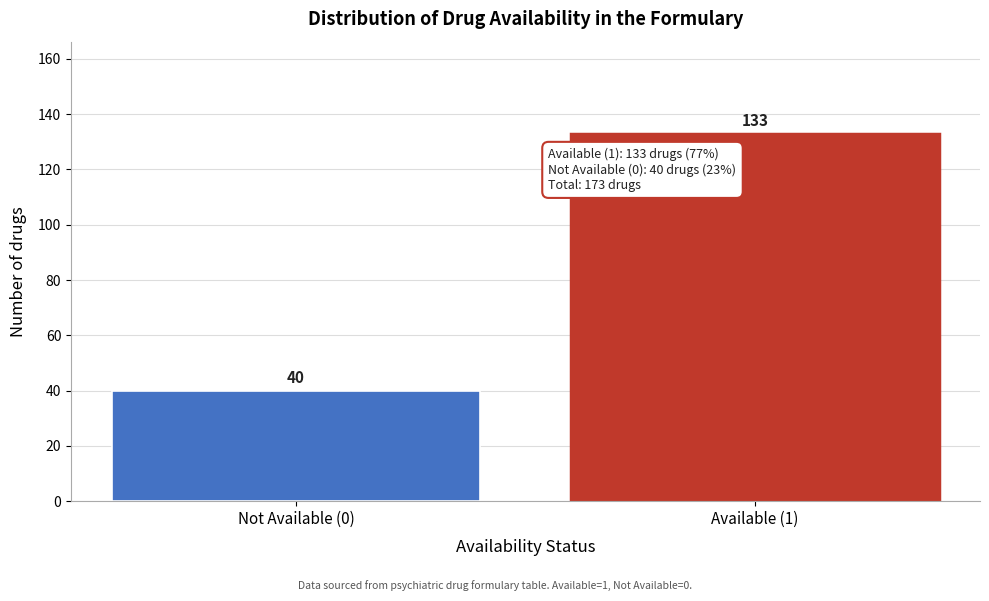

Reading right to left, list all the values displayed in this chart.

Available (1)=133	Not Available (0)=40